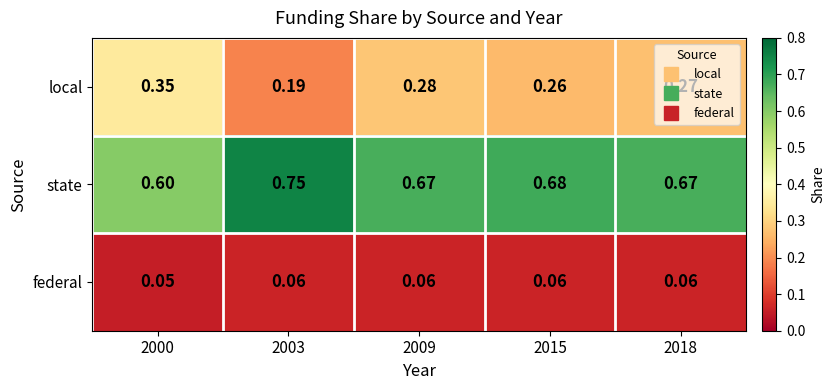

List the series in order of their overall mean, lowest first.

federal, local, state